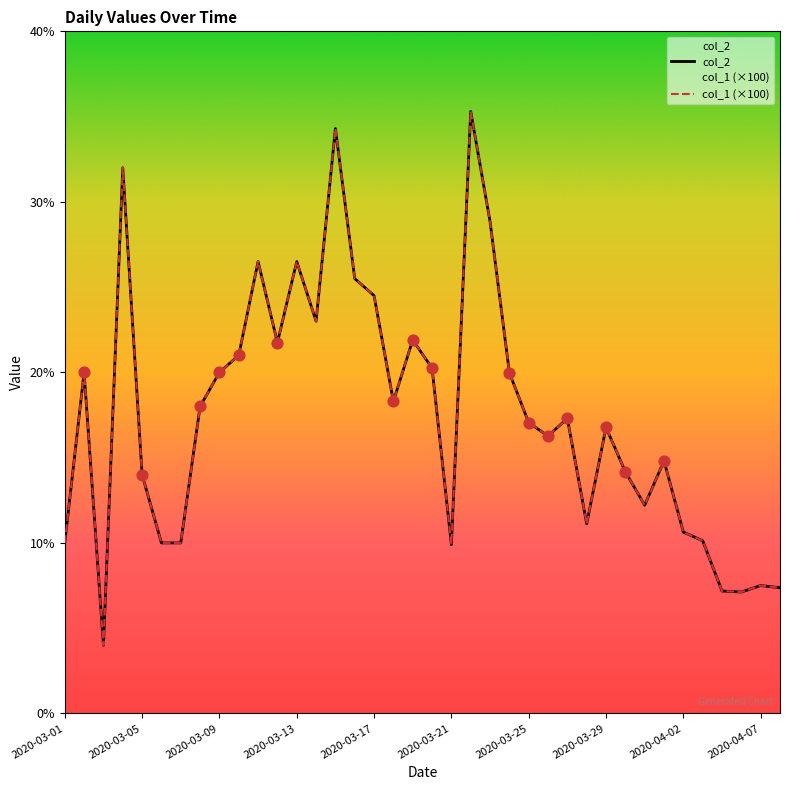

Which series reaches the maximum Y coordinate?

col_2